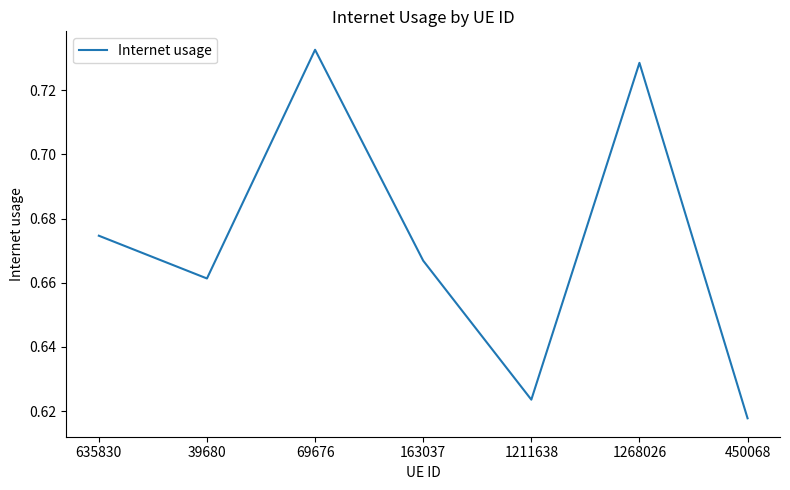

Where is the first local minimum?

39680